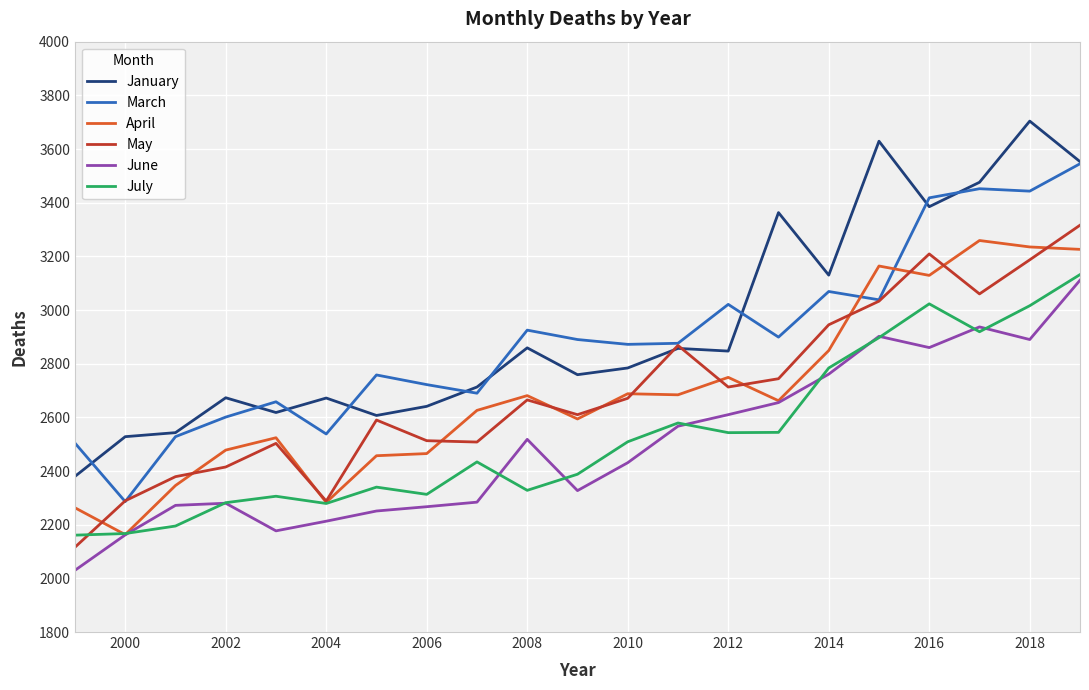

True or false: May and June cross at least once.

False